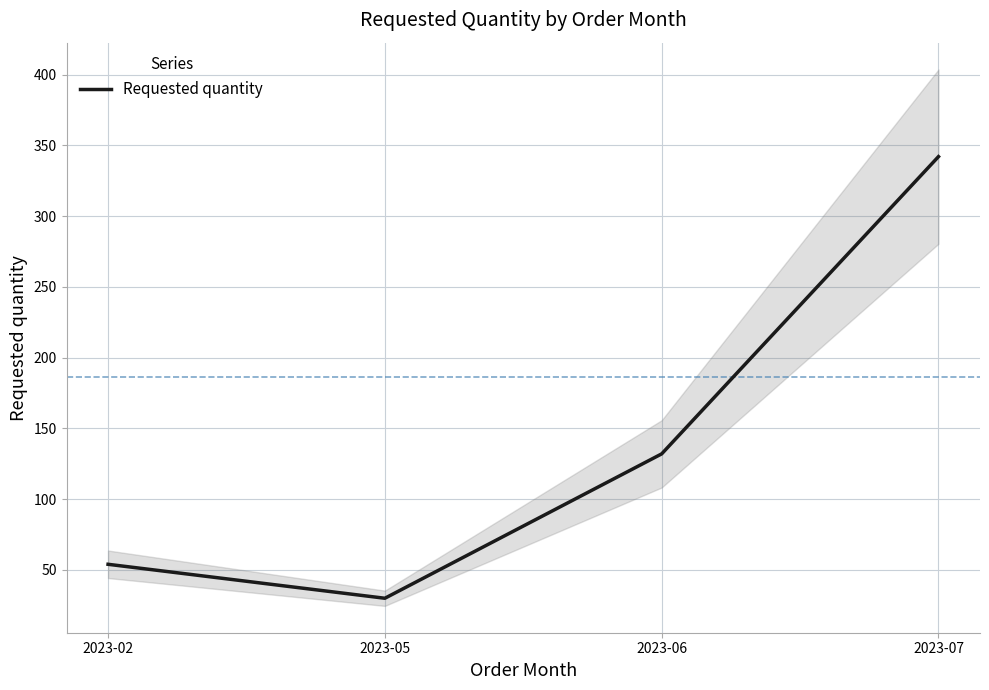

Reading right to left, list all the values displayed in this chart.

2023-07=342	2023-06=132	2023-05=30	2023-02=54